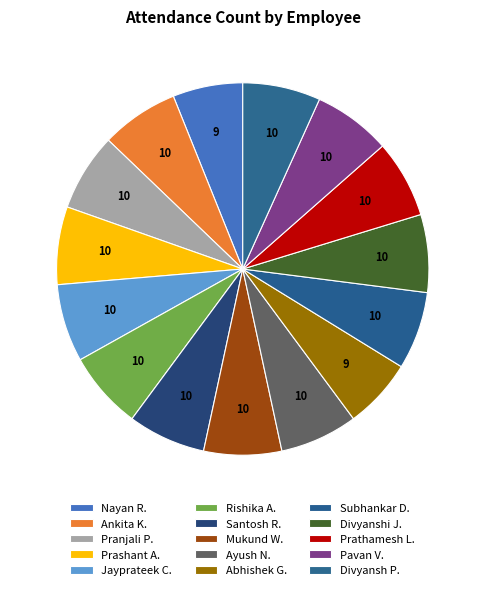

Count the number of slices in the pie.

15